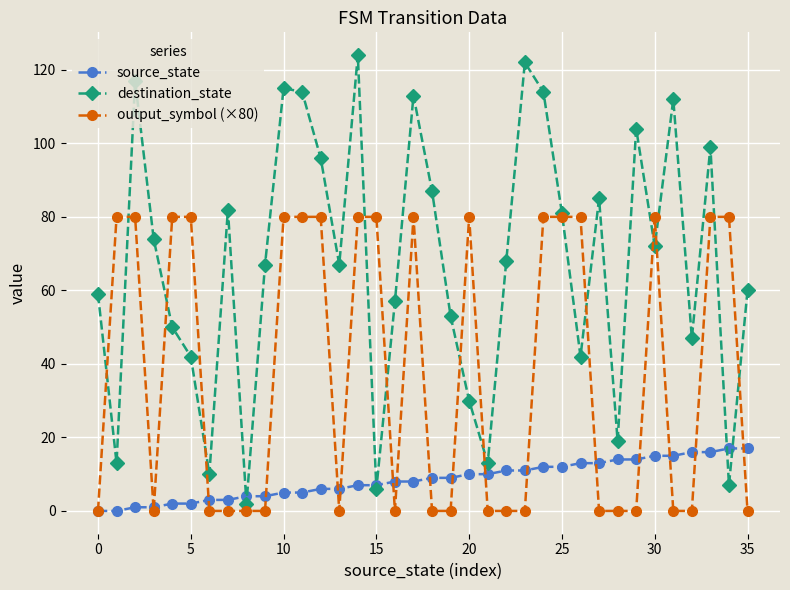

Rank the series by their average value, from highest to lowest.

destination_state, output_symbol (×80), source_state